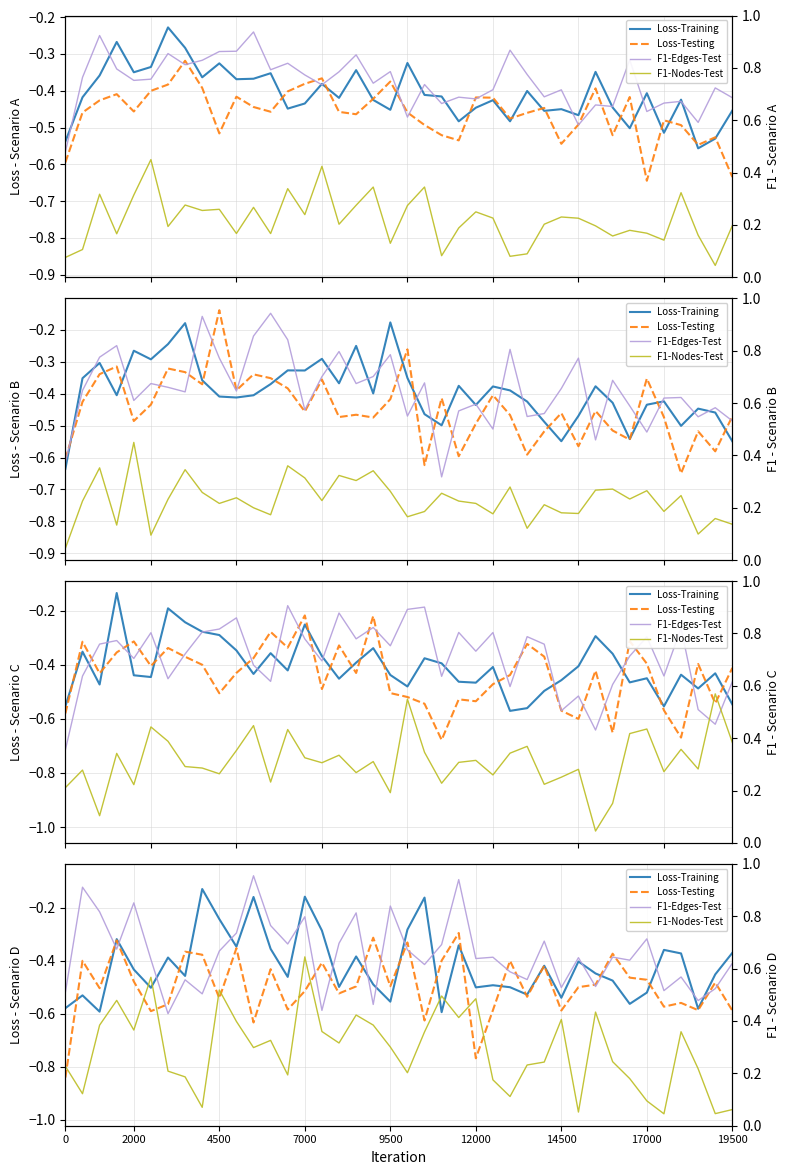

True or false: Loss-Testing and F1-Nodes-Test intersect in this chart.

True